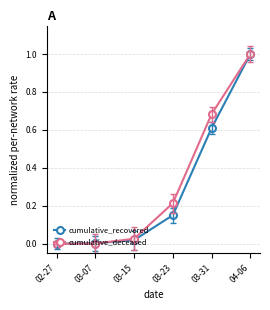

True or false: cumulative_deceased has a value of 0.4 at 03-31.

False